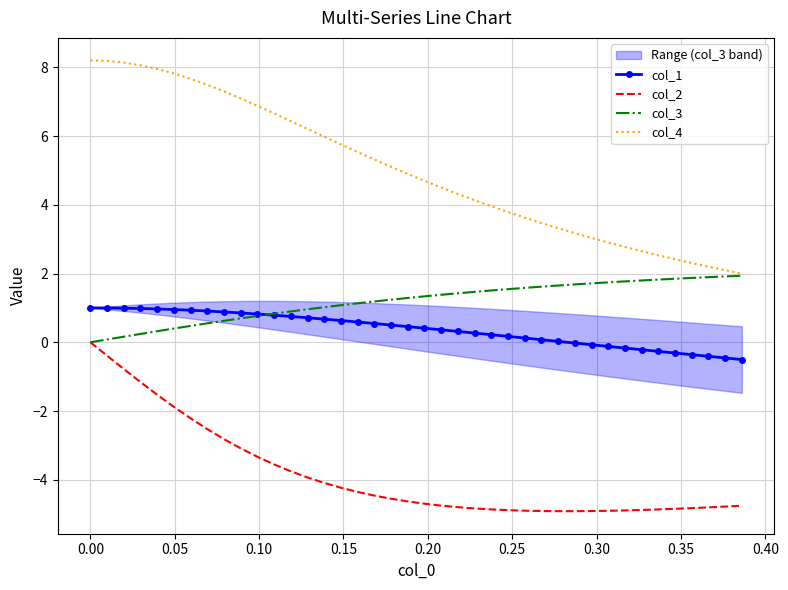

Which series has the widest spread of values?

col_4